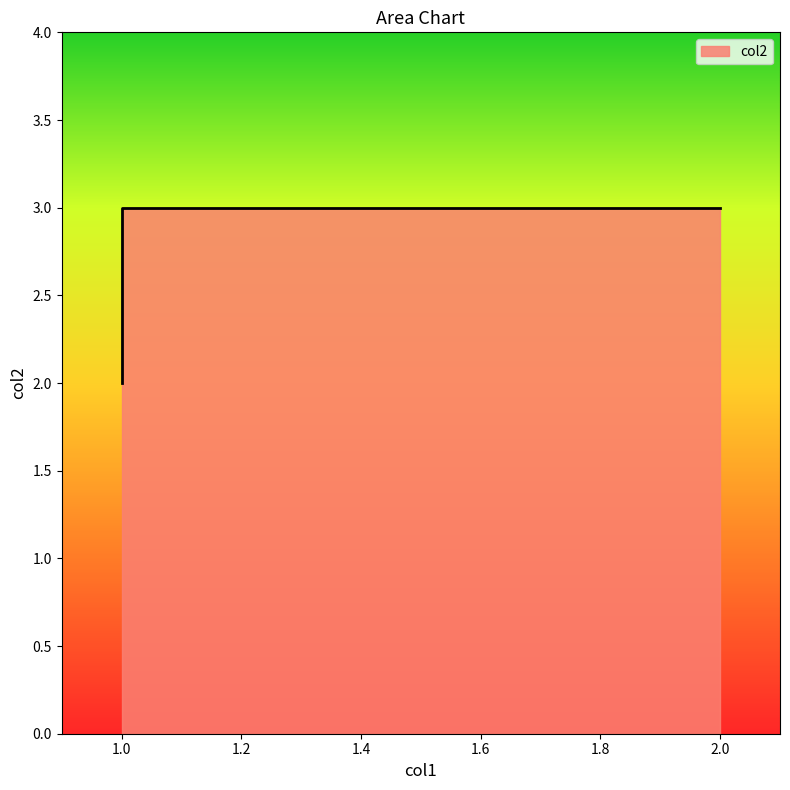

What is the value of the 2nd point from the left?

2